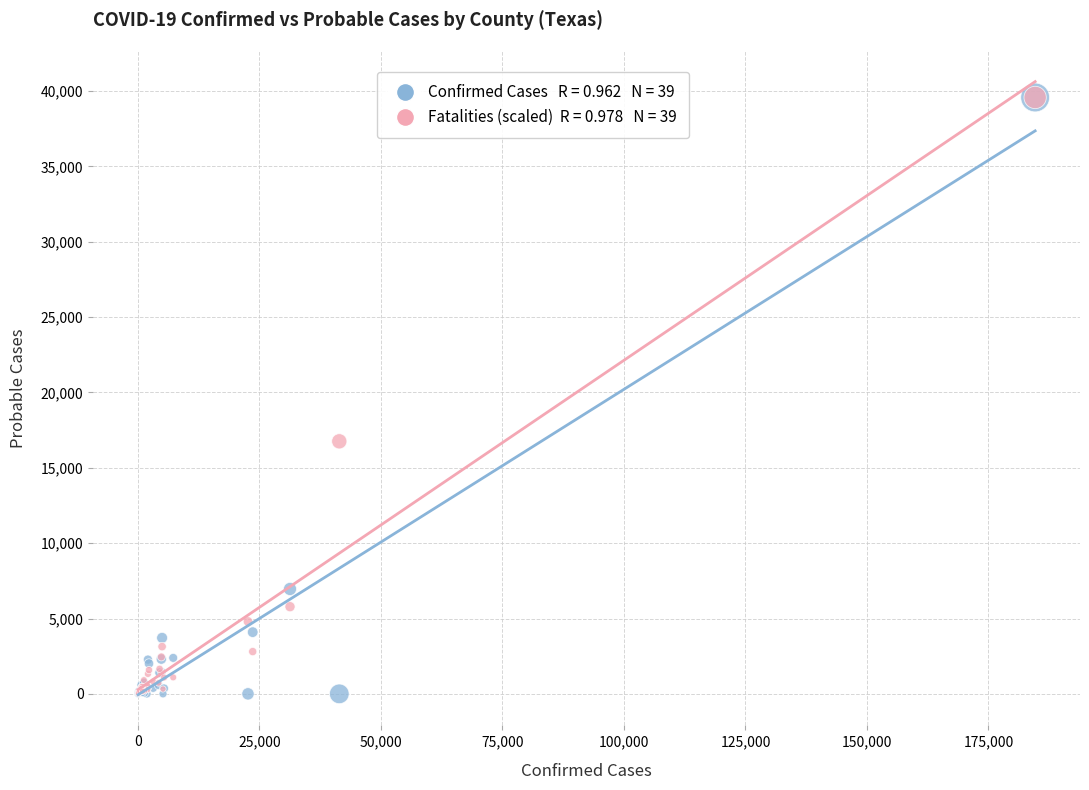

Across all series, what Y value is closest to 19789?

16758.6